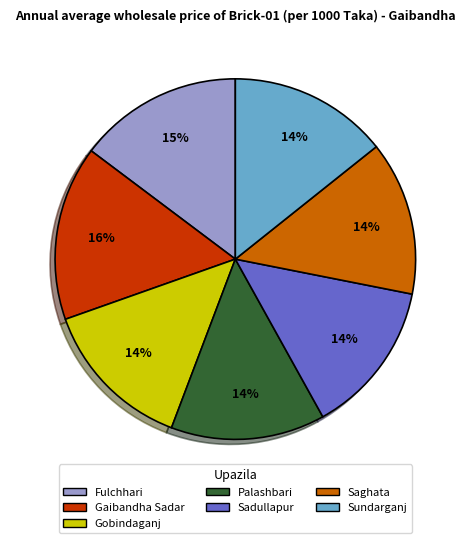

Is there a majority slice in this chart?

No